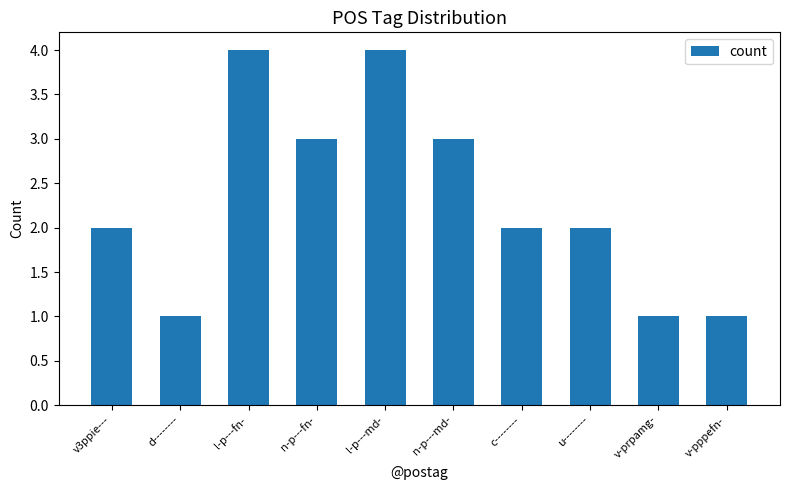

What is the smallest value displayed?

1